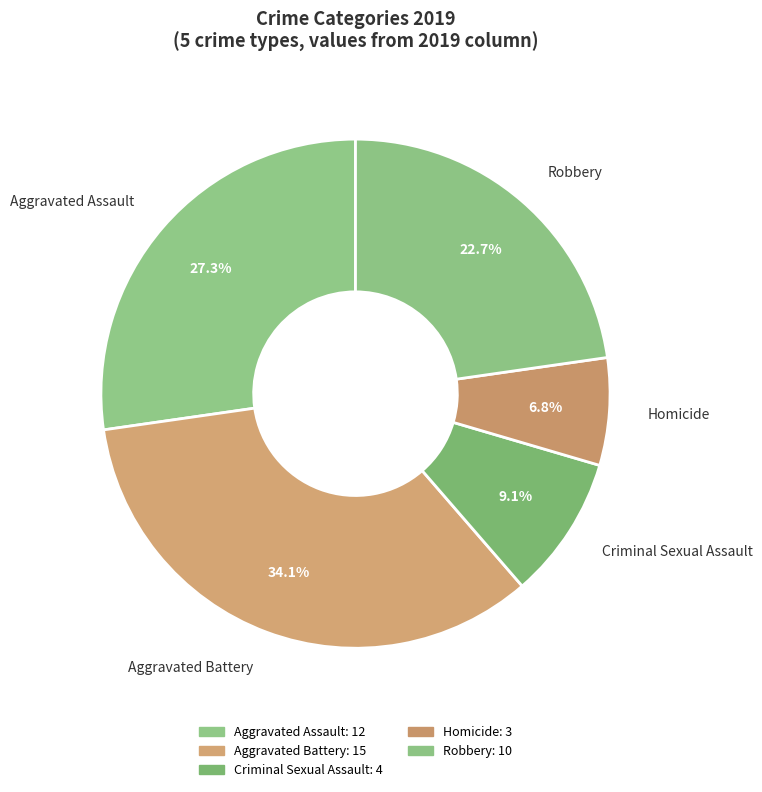

To the nearest percent, what is the difference between the largest and smallest slice percentages?

27%